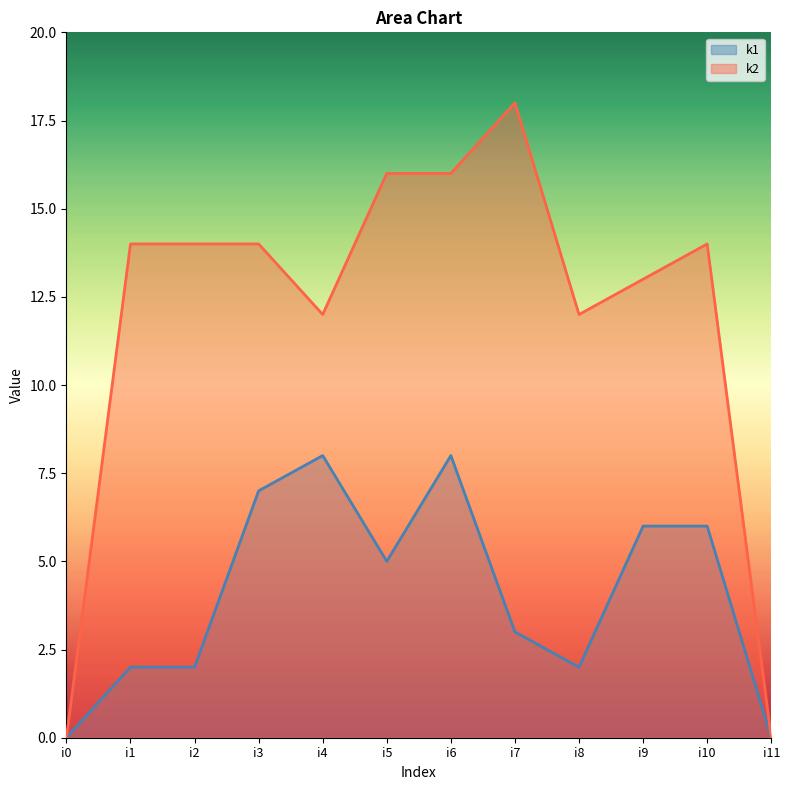

Reading left to right, transcribe all the data shown in this chart.

k1: i0=0	i1=2	i2=2	i3=7	i4=8	i5=5	i6=8	i7=3	i8=2	i9=6	i10=6	i11=0
k2: i0=0	i1=14	i2=14	i3=14	i4=12	i5=16	i6=16	i7=18	i8=12	i9=13	i10=14	i11=0